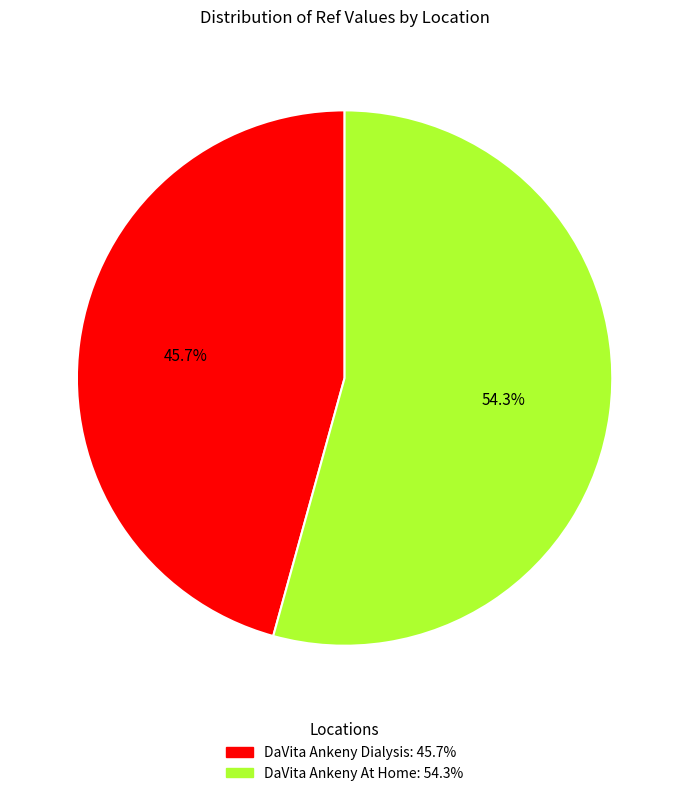

What is the smallest slice in the pie chart?

DaVita Ankeny Dialysis